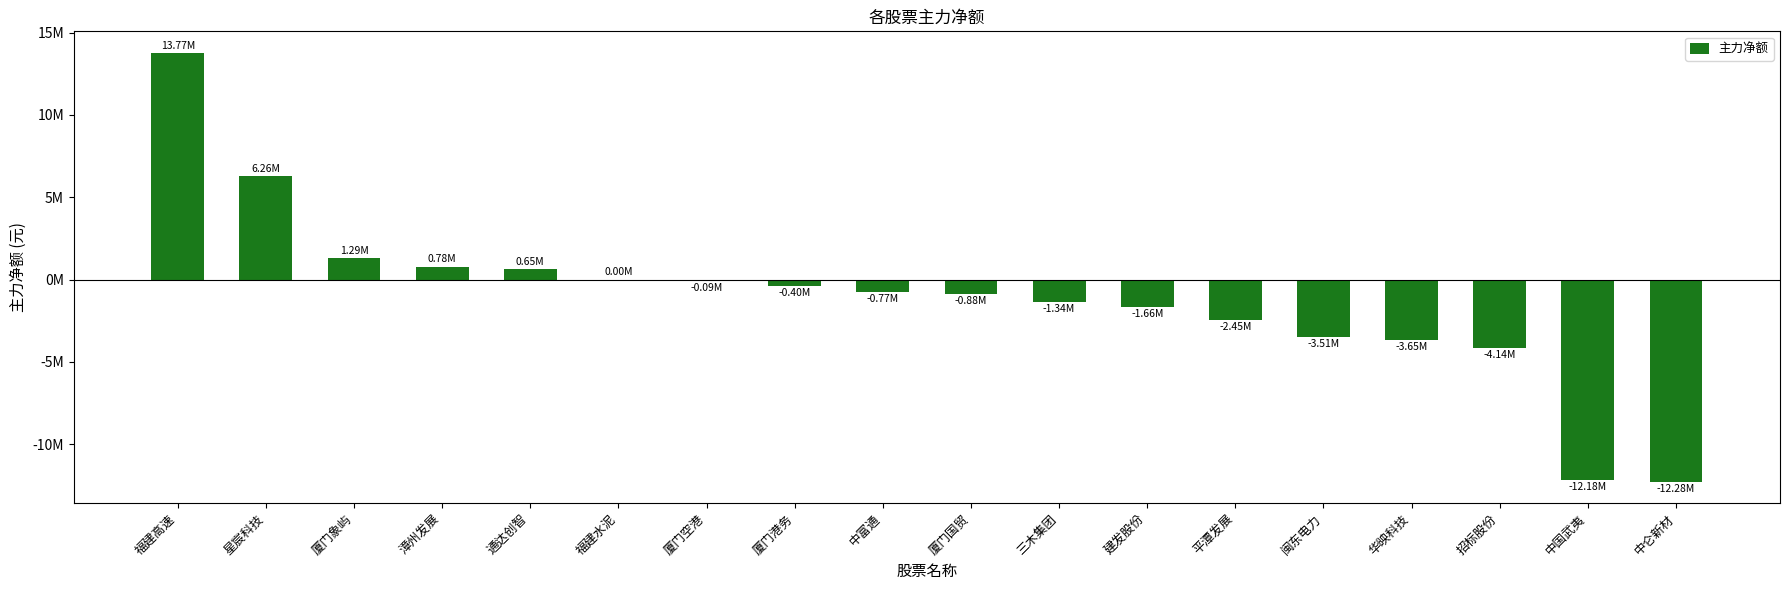

What is the difference between the second highest and minimum values?

18541095